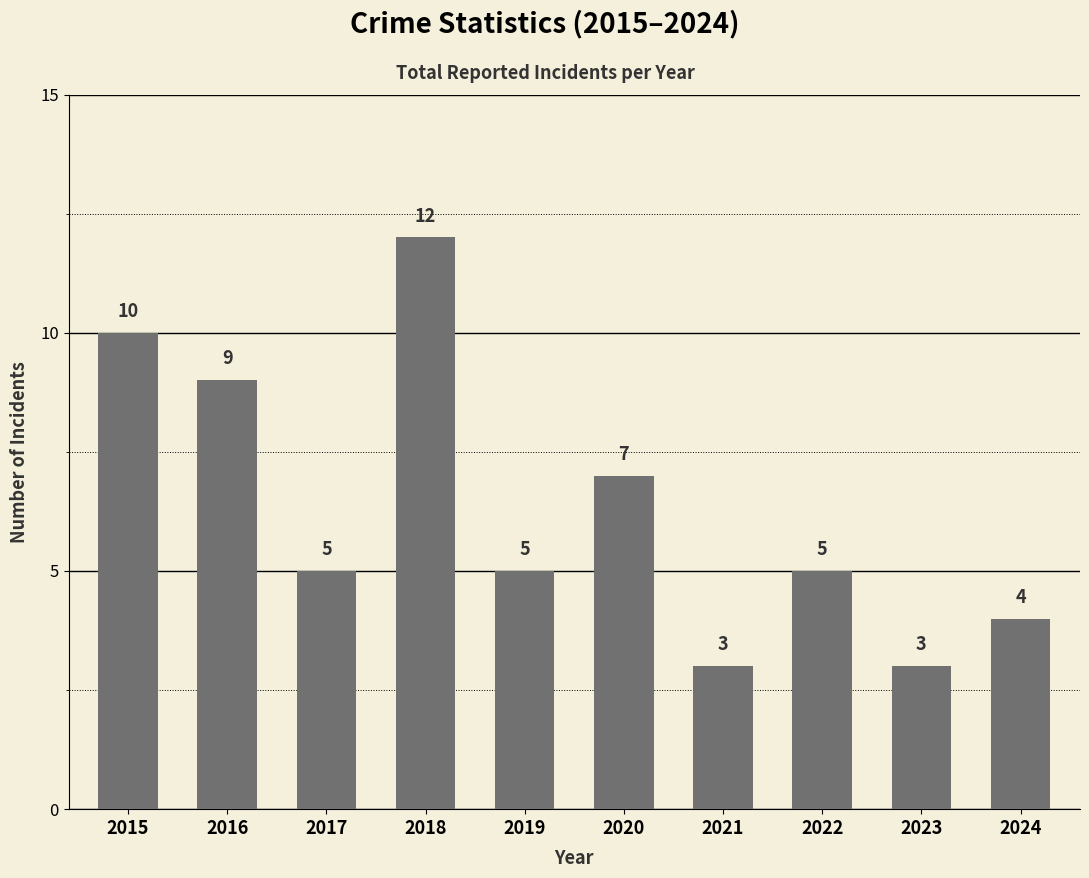

What is the smallest value displayed?

3